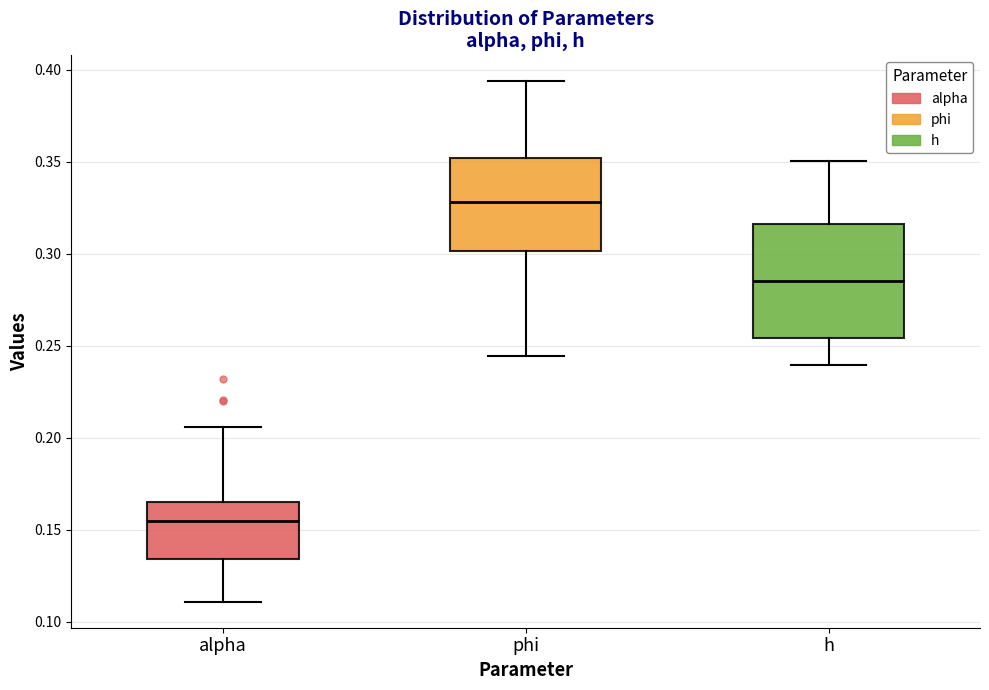

Which box is the tallest, from its lower edge to its upper edge?

h